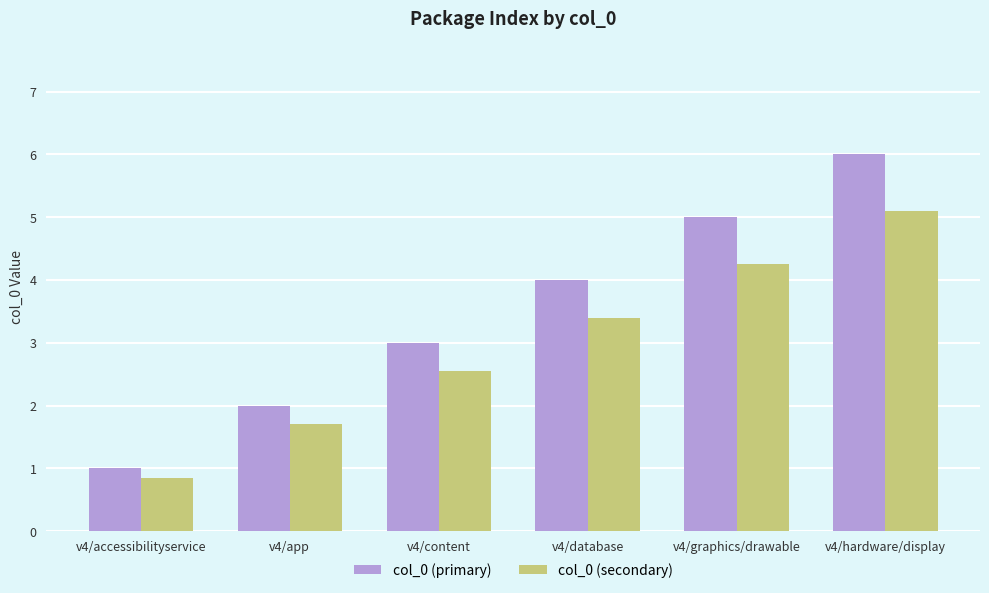

Rank the series by their average value, from highest to lowest.

col_0 (primary), col_0 (secondary)